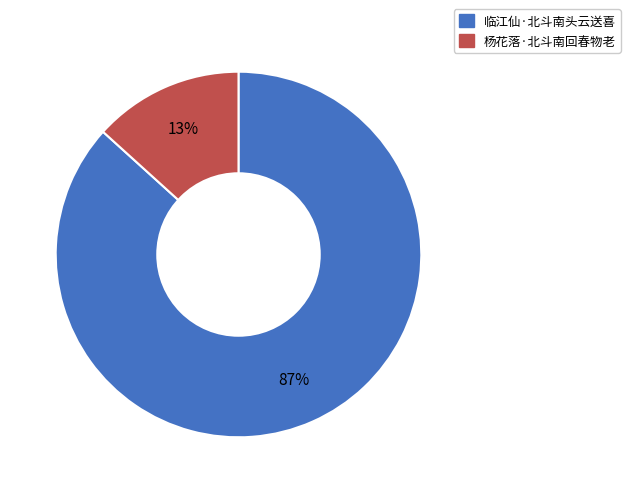

To the nearest percent, what is the average slice percentage?

50%